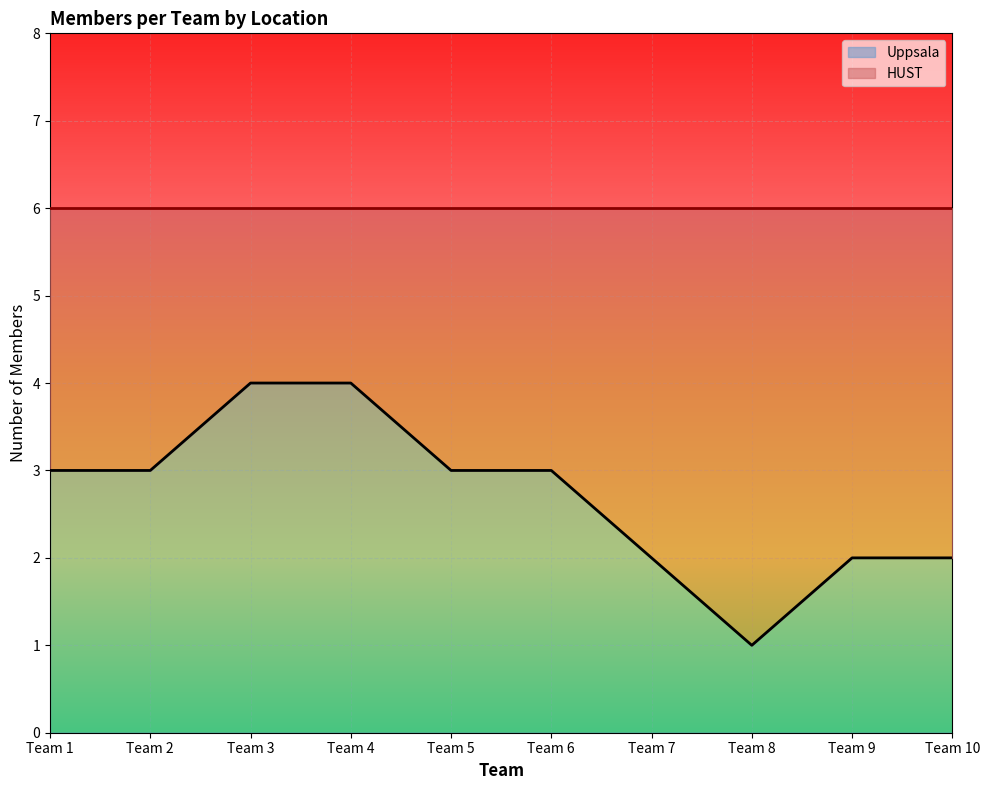

Rank the categories by value from highest to lowest.

Team 3, Team 4, Team 1, Team 2, Team 5, Team 6, Team 7, Team 9, Team 10, Team 8